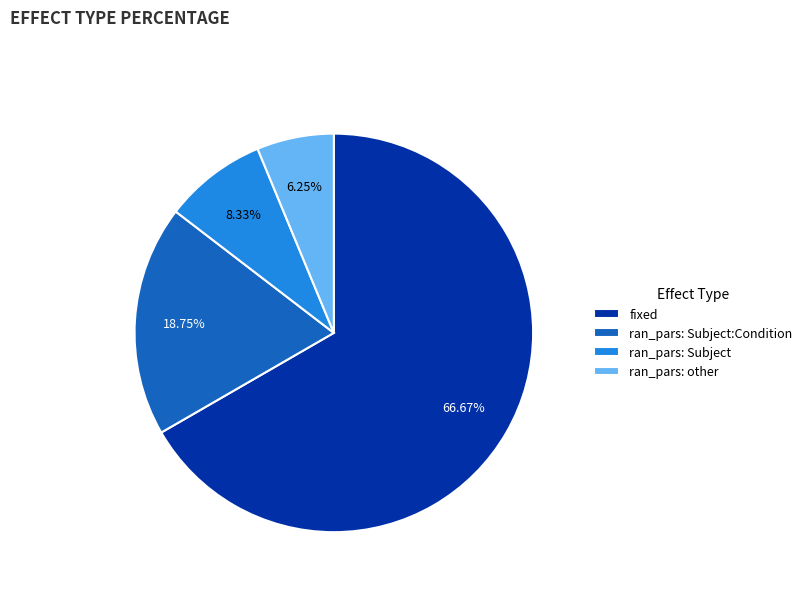

Does any single category account for the majority?

Yes